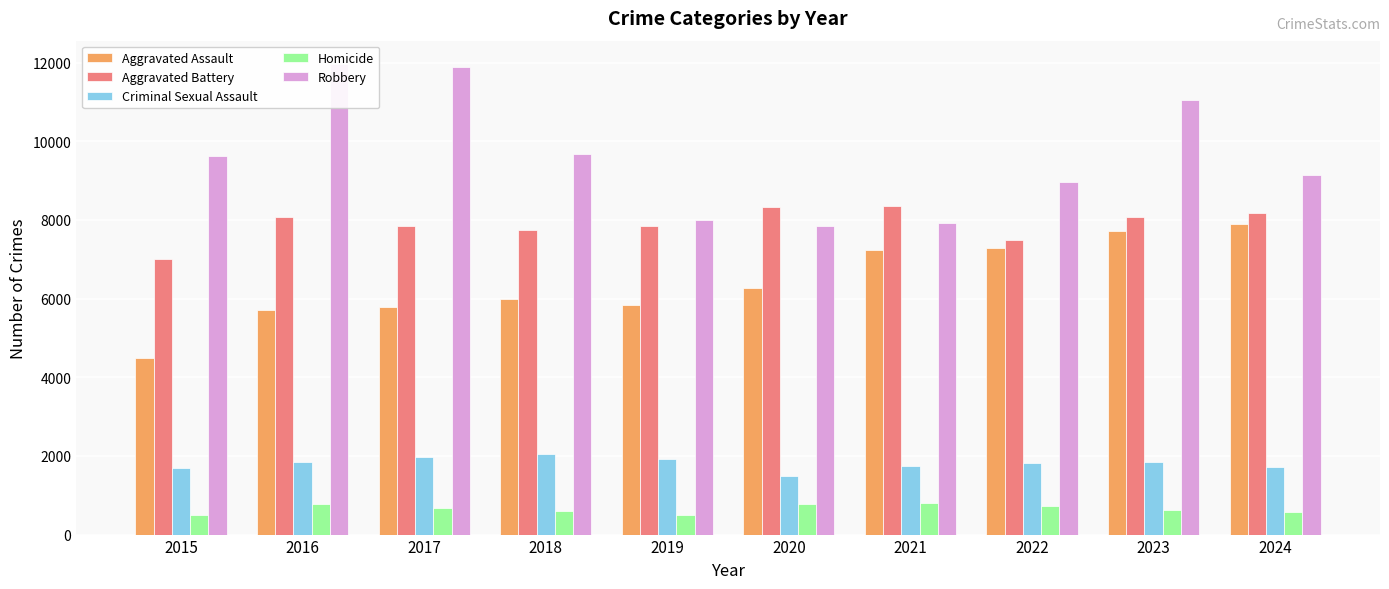

Reading right to left, what are all the values shown in this chart?

Aggravated Assault: 7900	7712	7280	7242	6265	5841	6002	5793	5713	4480
Aggravated Battery: 8182	8077	7493	8346	8321	7858	7735	7845	8085	7019
Criminal Sexual Assault: 1727	1851	1817	1747	1495	1921	2044	1982	1856	1705
Homicide: 582	626	725	804	787	499	588	672	786	496
Robbery: 9133	11053	8964	7920	7855	7995	9681	11880	11960	9638